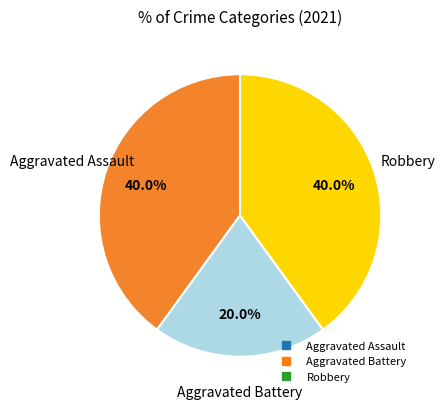

Which slice is the smallest?

Aggravated Battery